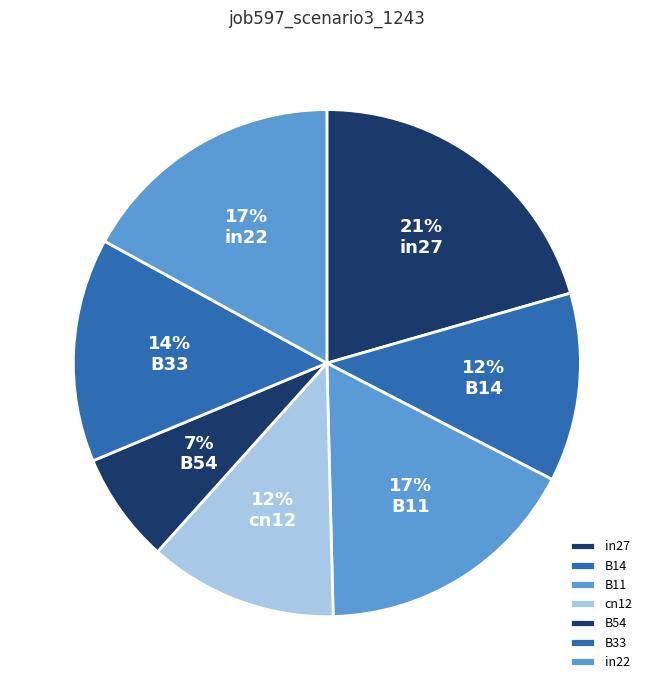

Is it true that in27 is 31% of the pie?

False